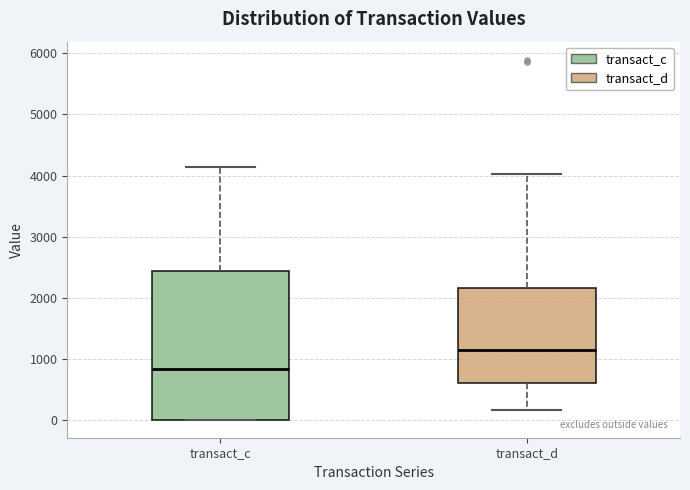

Reading left to right, transcribe this box plot: for each box, give where its median line is, the range the box spans, and where its two whiskers end, as read against the y-axis. The values are not printed on the chart, so give them approximately, as read against the axis.

transact_c: median 800, box 0 to 2400, whiskers 0 to 4100
transact_d: median 1100, box 600 to 2200, whiskers 200 to 4000